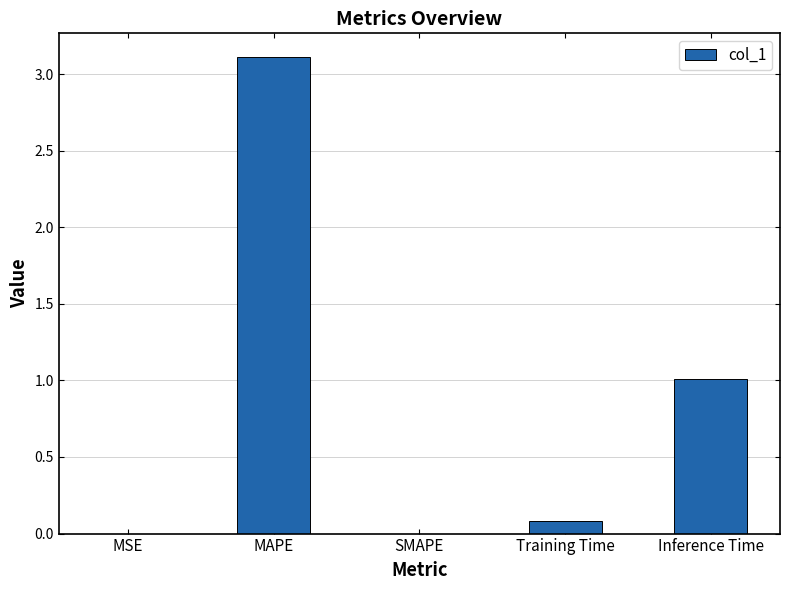

What is the sum of all values?

4.2